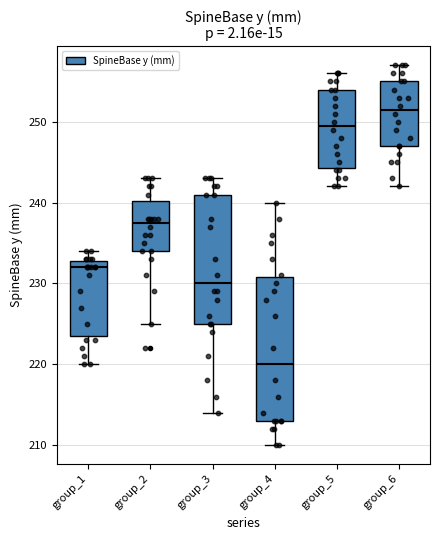

Reading left to right, read every box against the y-axis: the position of its median line, the range the box covers, and the ends of its whiskers. The values are not printed on the chart, so give them approximately, as read against the axis.

group_1: median 232, box 224 to 233, whiskers 220 to 234
group_2: median 238, box 234 to 240, whiskers 225 to 243
group_3: median 230, box 225 to 241, whiskers 214 to 243
group_4: median 220, box 213 to 231, whiskers 210 to 240
group_5: median 250, box 244 to 254, whiskers 242 to 256
group_6: median 252, box 247 to 255, whiskers 242 to 257